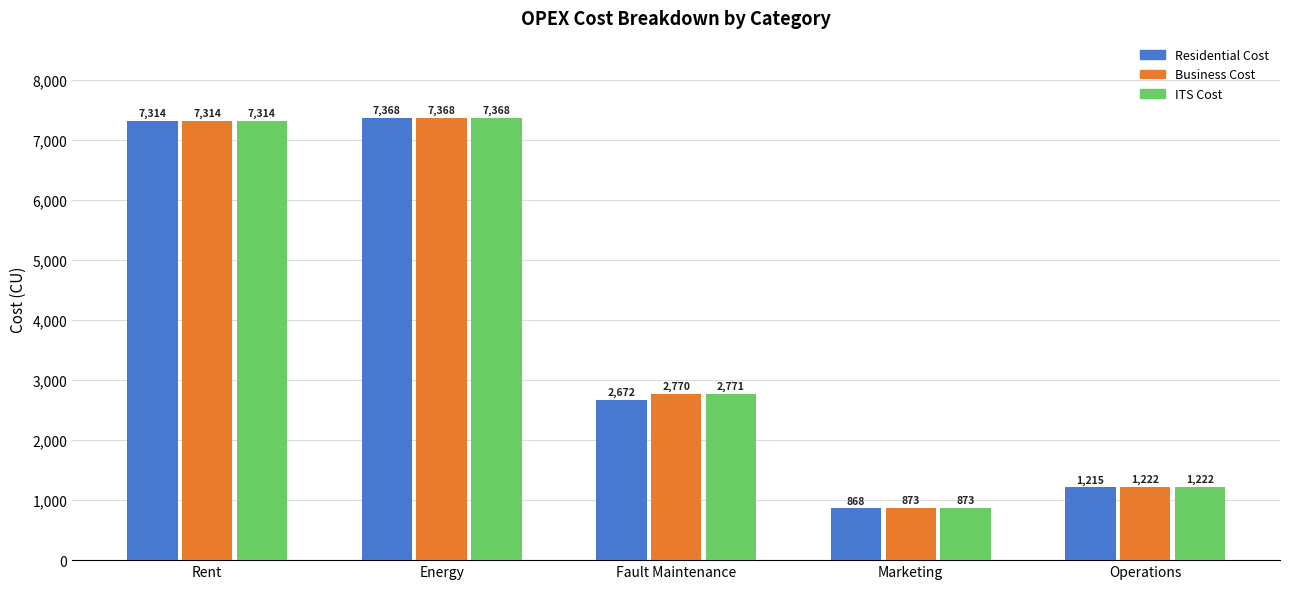

Which category has the highest value in the Residential Cost series?

Energy